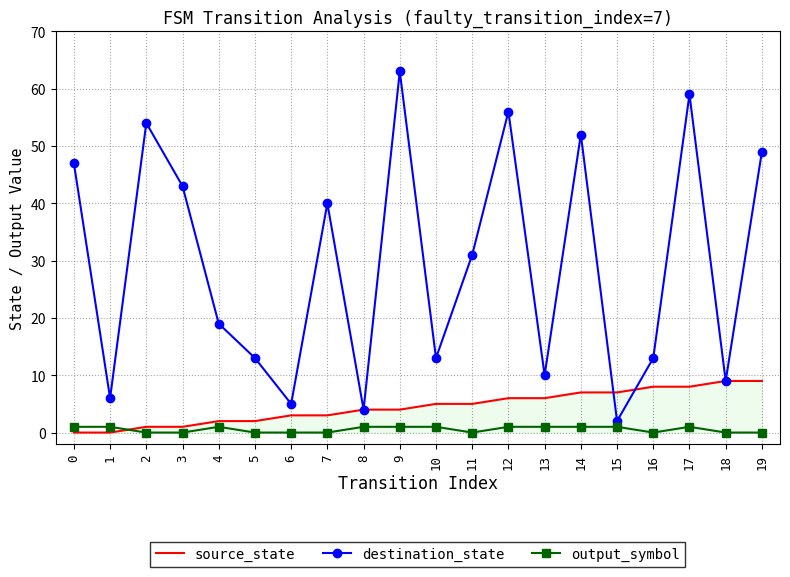

Is the value of output_symbol at 1 greater than the value of source_state at 15?

No